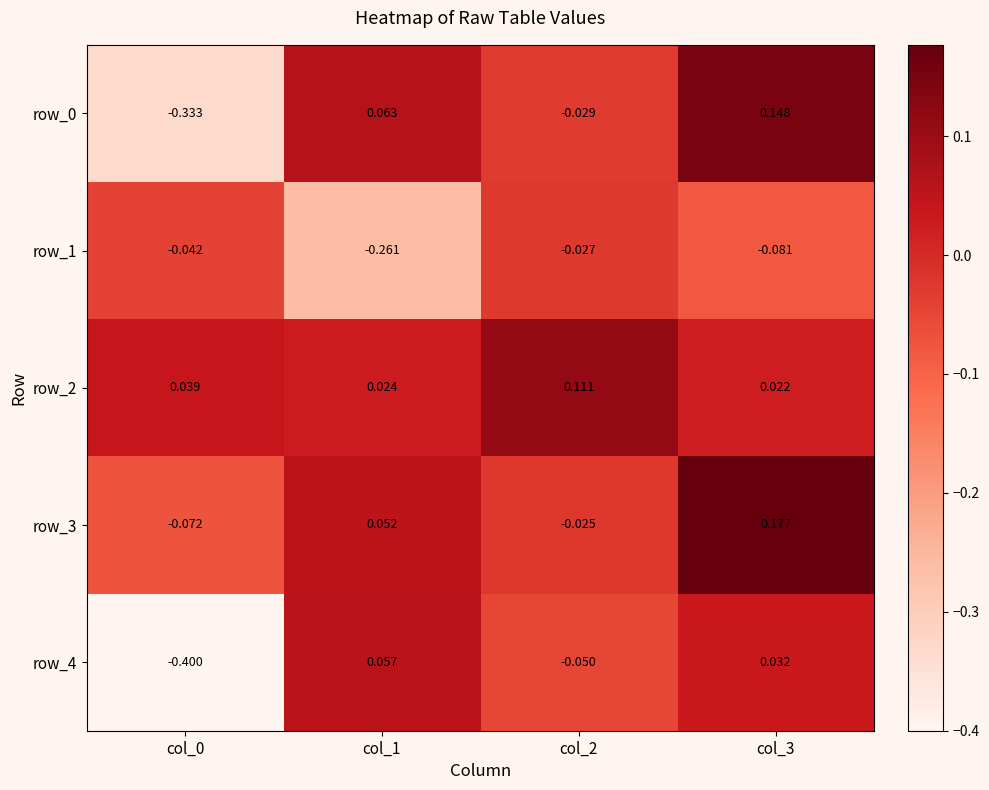

What is the difference between the highest and lowest values at col_3?

0.3